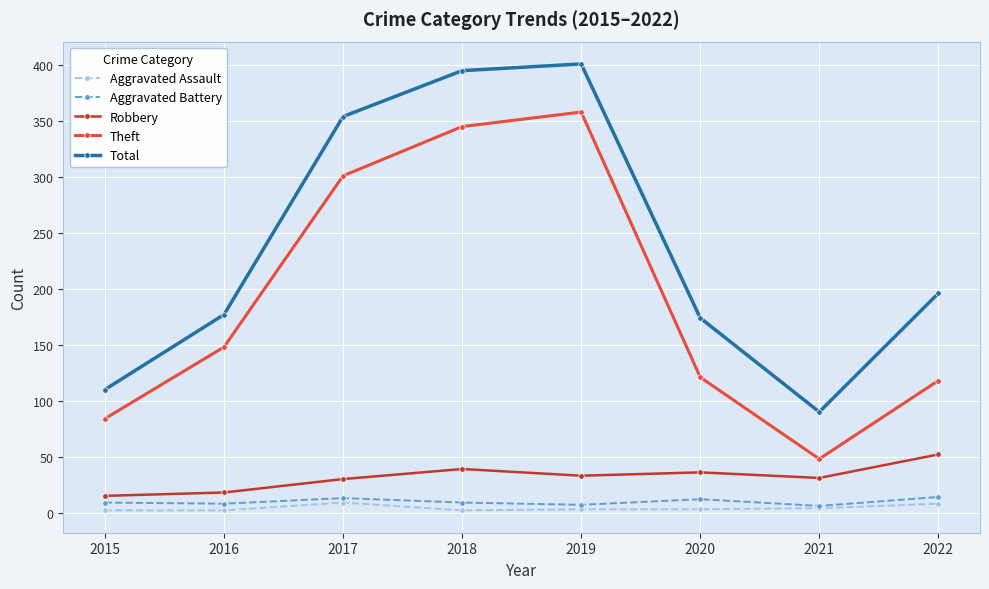

Between 2018 and 2022, which series saw the biggest shift?

Theft